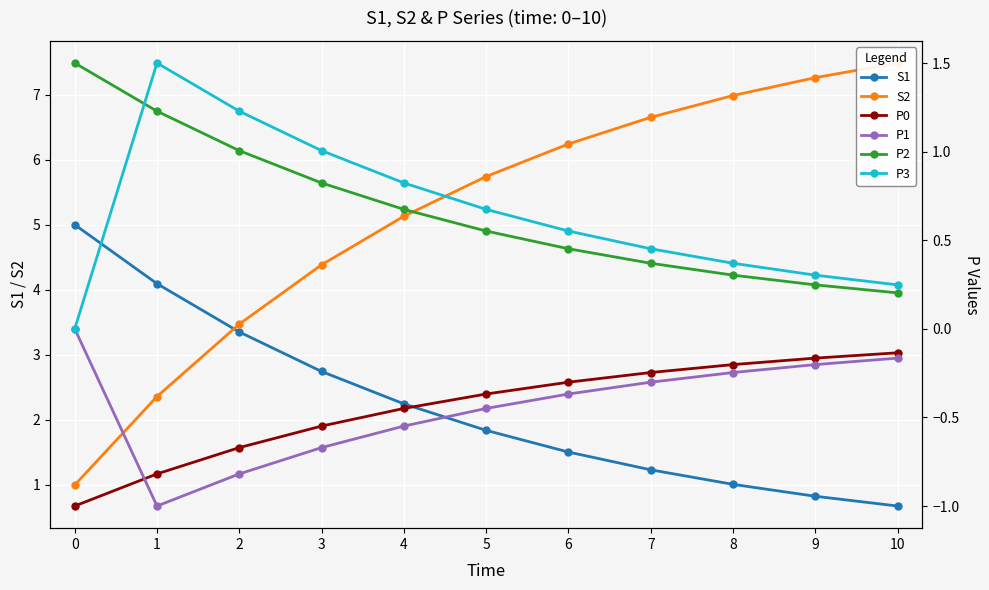

Is it true that P3 equals 0.8 at 4?

True